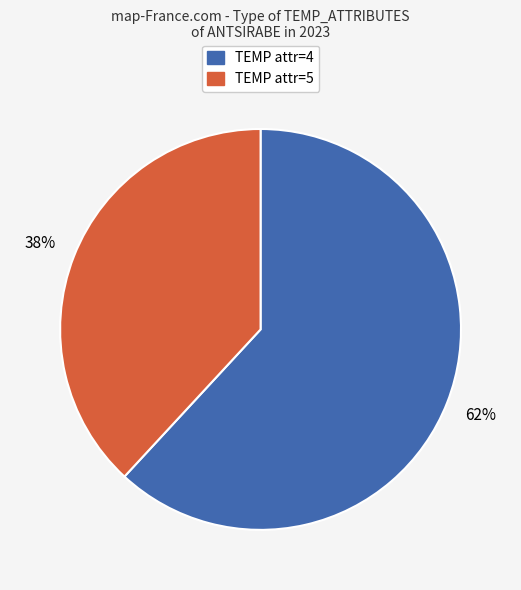

To the nearest percent, what is the difference between the largest and smallest slice percentages?

24%